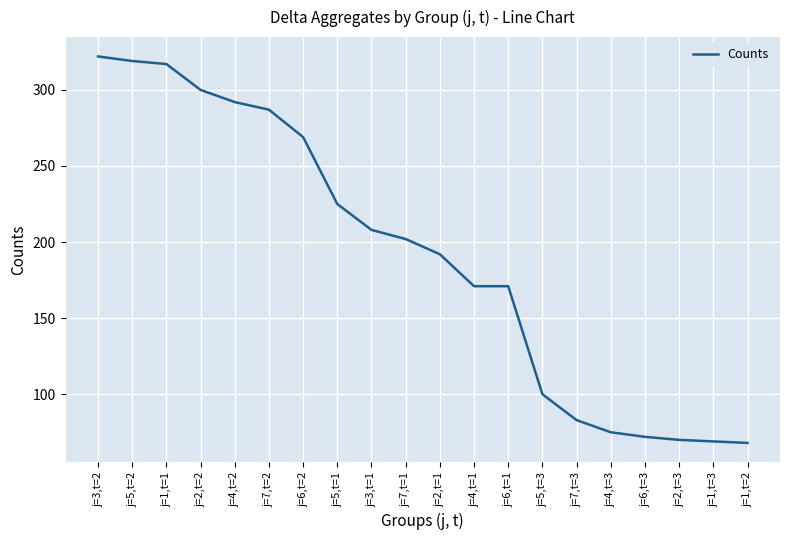

The value at j=4,t=2 is 523. True or false?

False